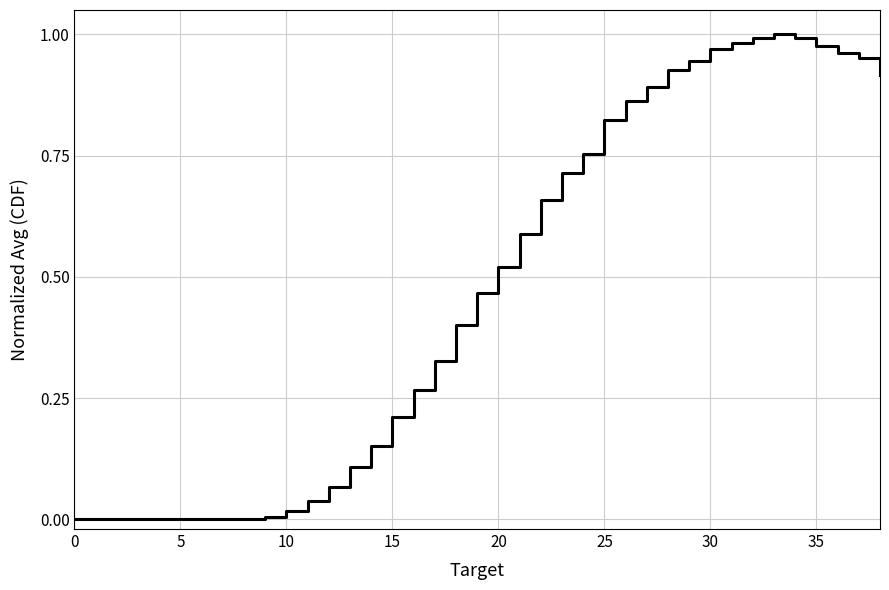

How many lines are shown in the chart?

1